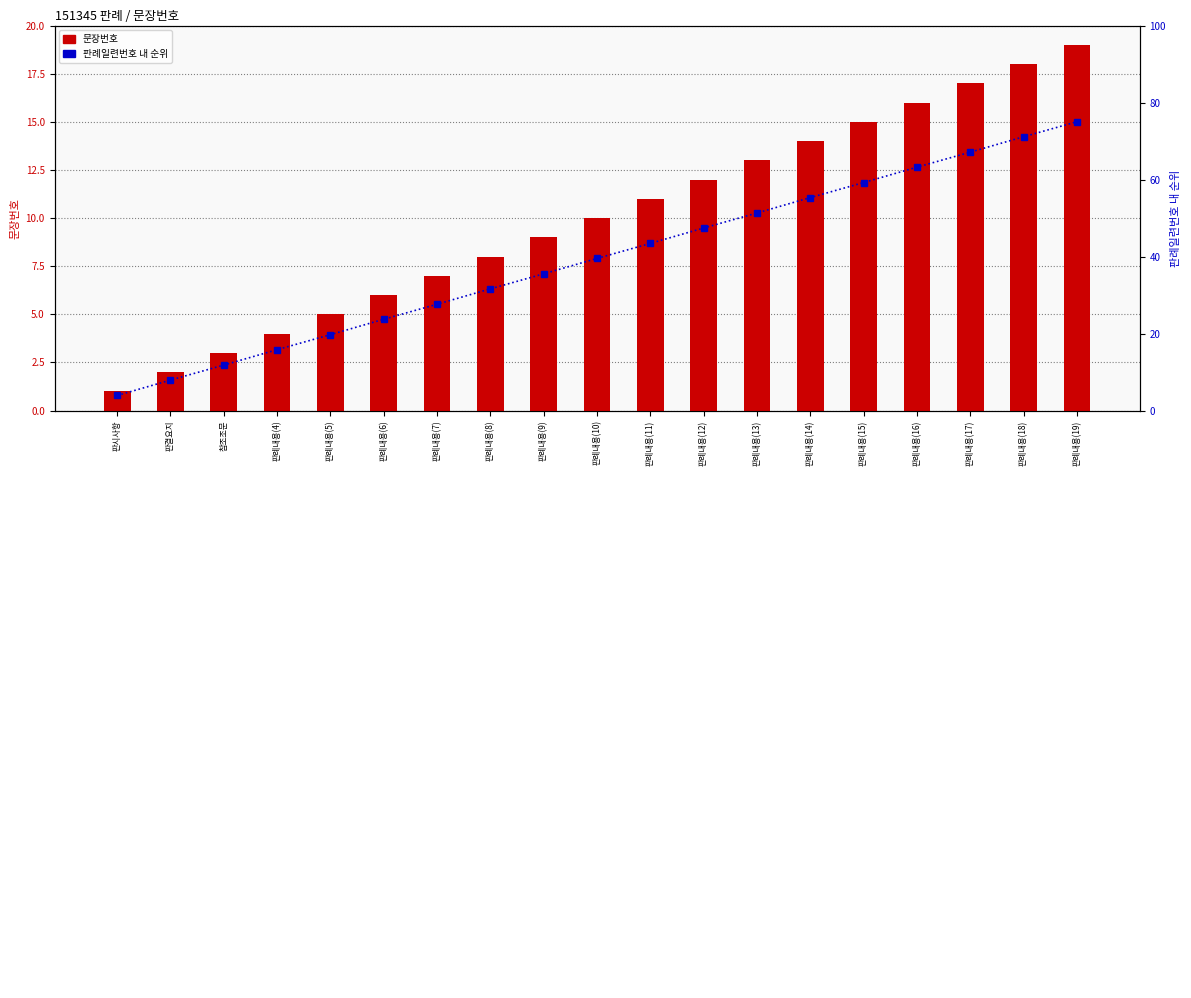

What is the difference between the 문장번호 values at 판례내용(5) and 판례내용(8)?

3.0